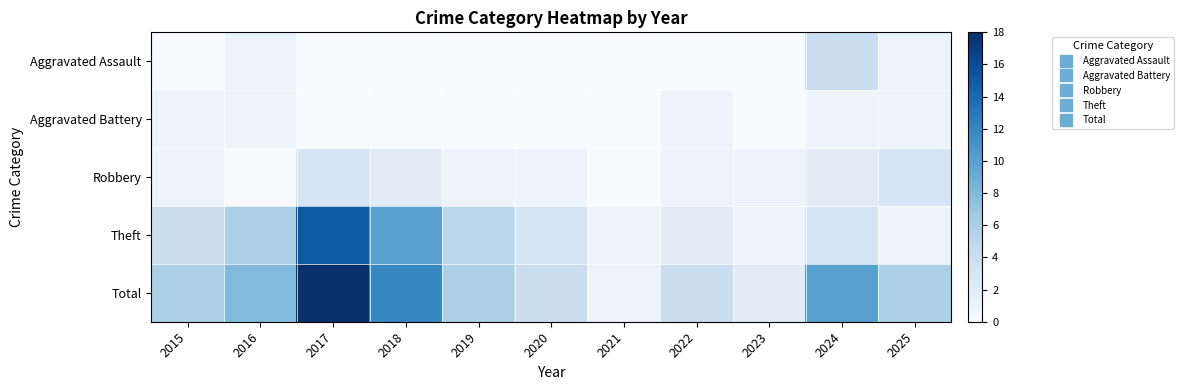

At how many categories does at least one series exceed 1?

10